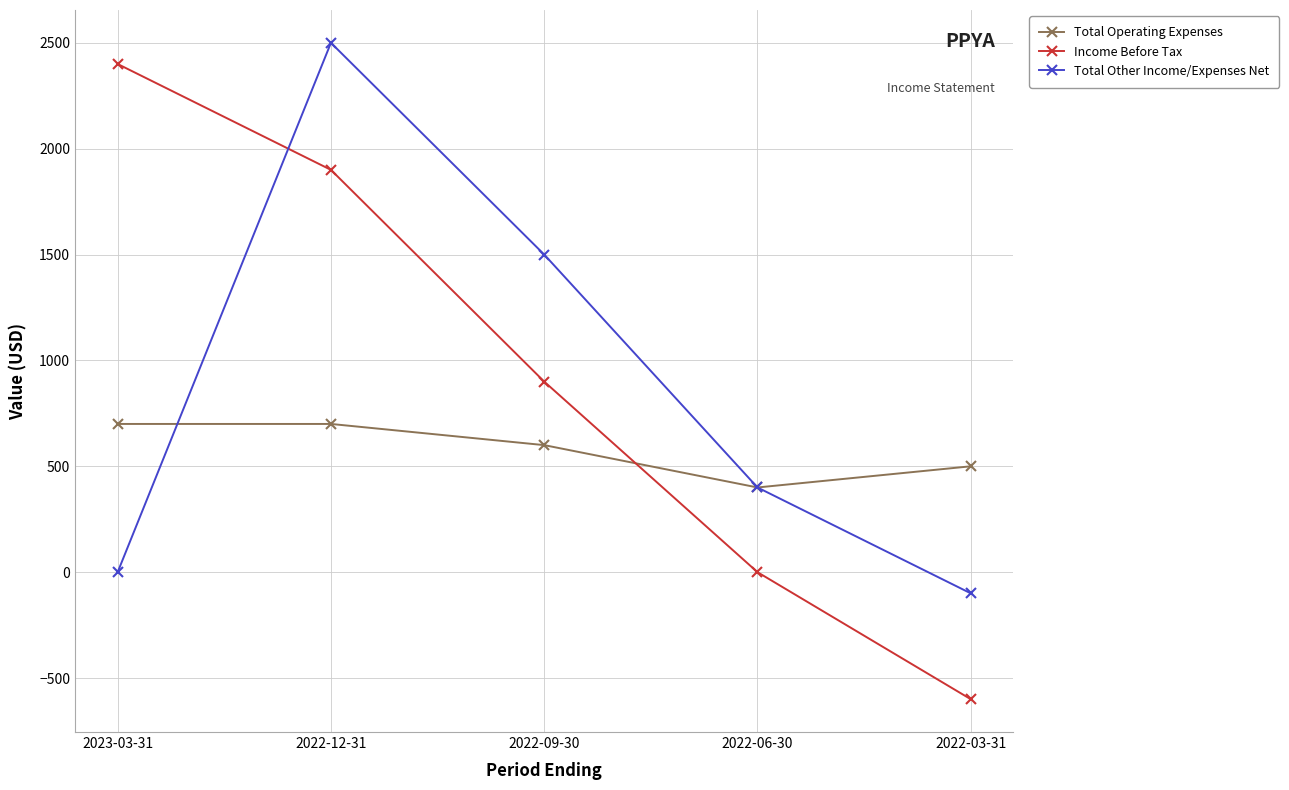

Between which two adjacent categories do Income Before Tax and Total Other Income/Expenses Net first intersect?

2023-03-31 and 2022-12-31